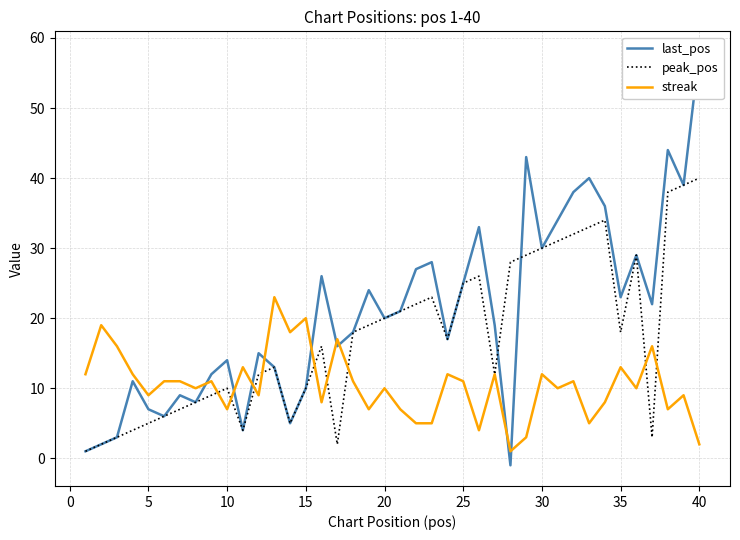

True or false: streak has more than 2 interior local peaks.

True